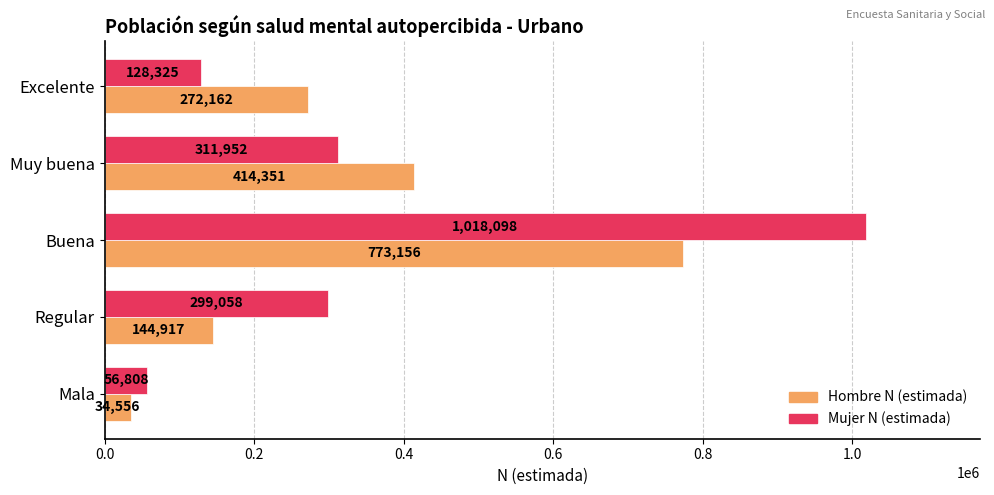

What is the maximum value shown in the chart?

1018098